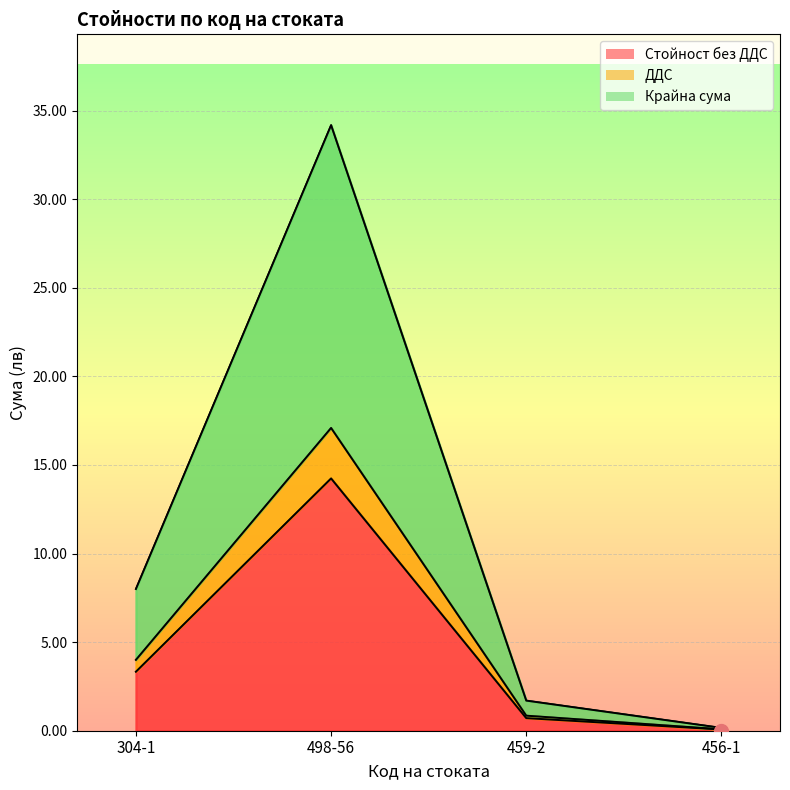

How many lines are shown in the chart?

3